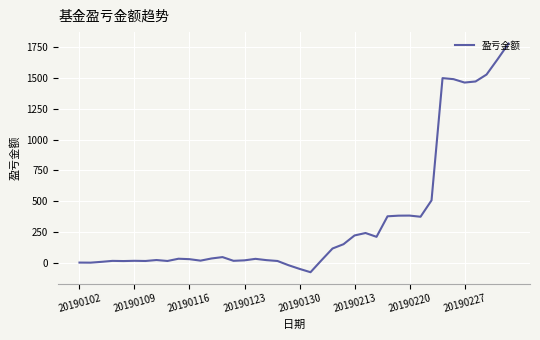

What is the maximum value shown in the chart?

1780.3